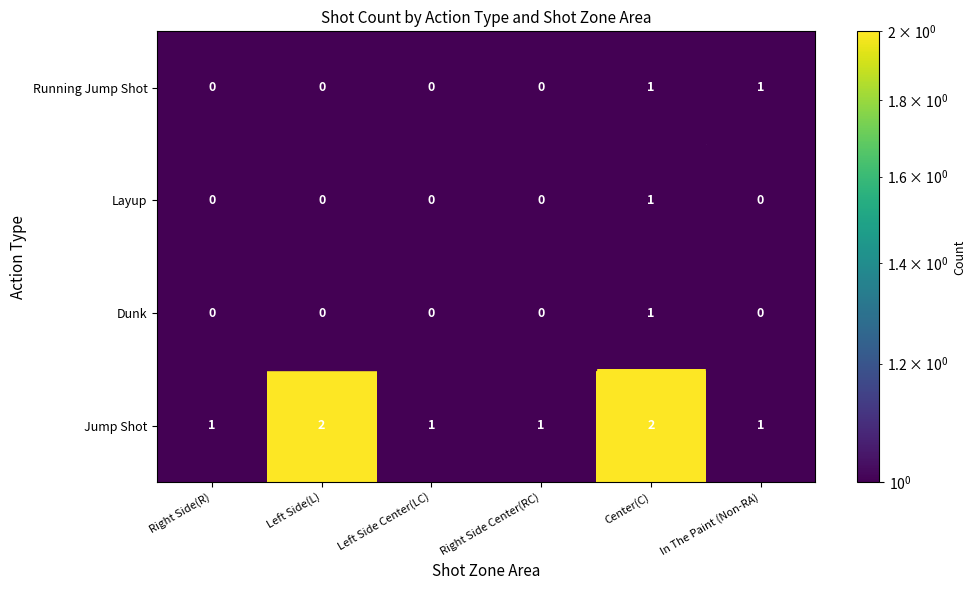

The Jump Shot series shows 3 at Center(C). True or false?

False